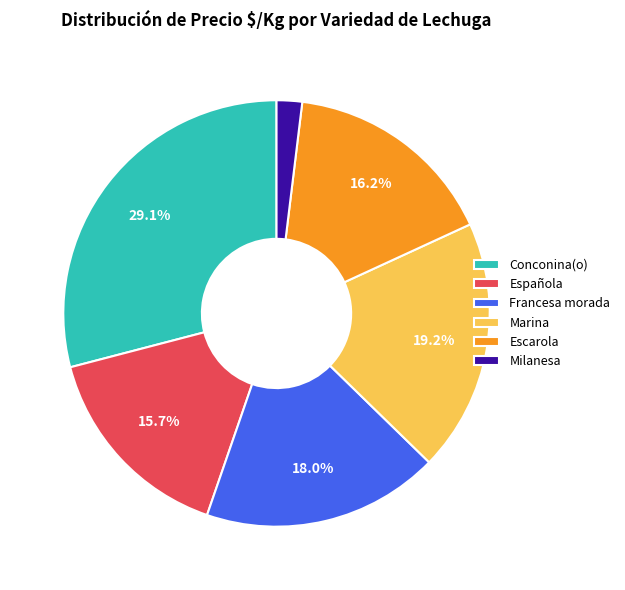

How much of the chart is everything except Conconina(o)?

70.9%